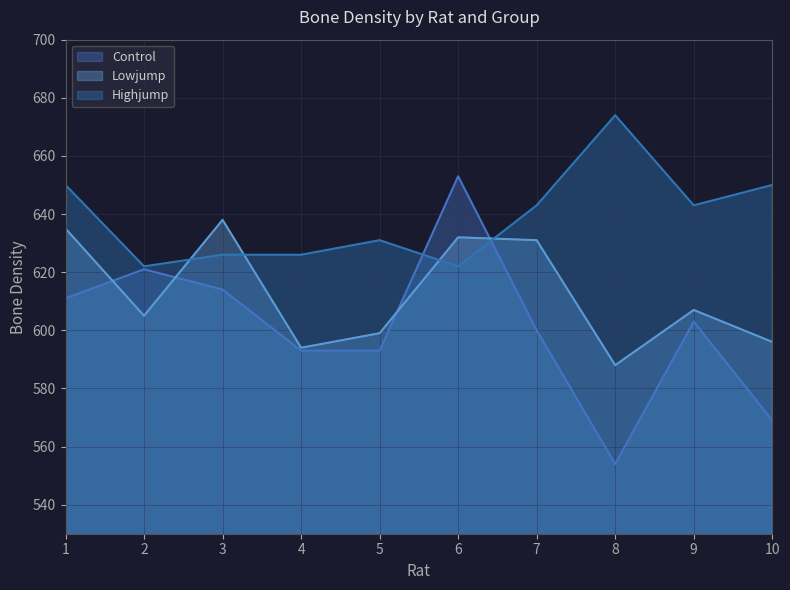

List the series in order of their peak value, lowest first.

Lowjump, Control, Highjump